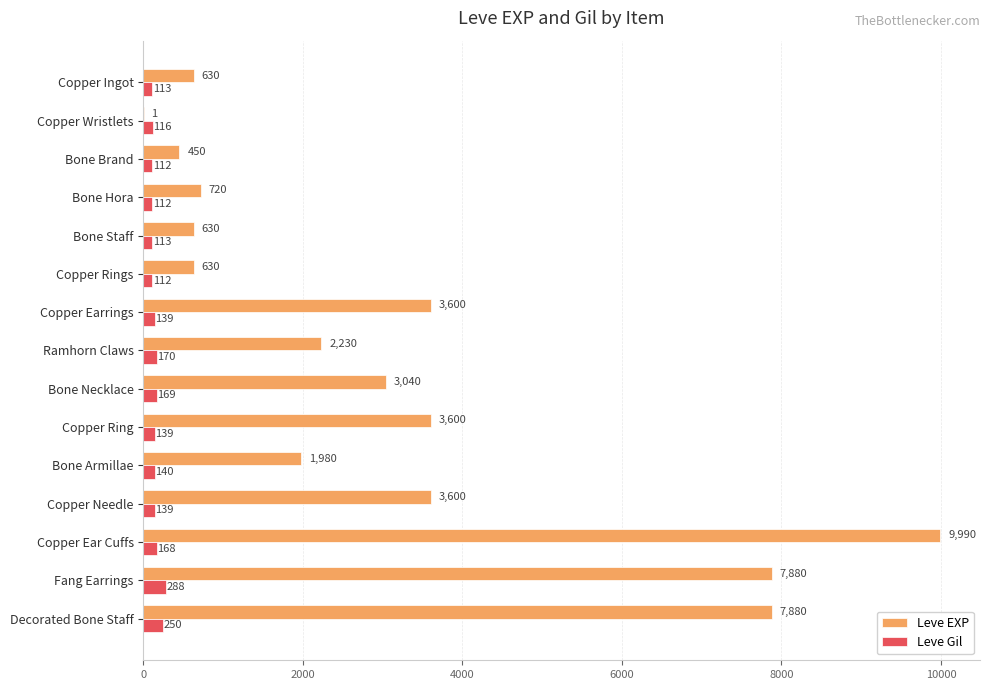

What is the sum of all Leve EXP values?

46861